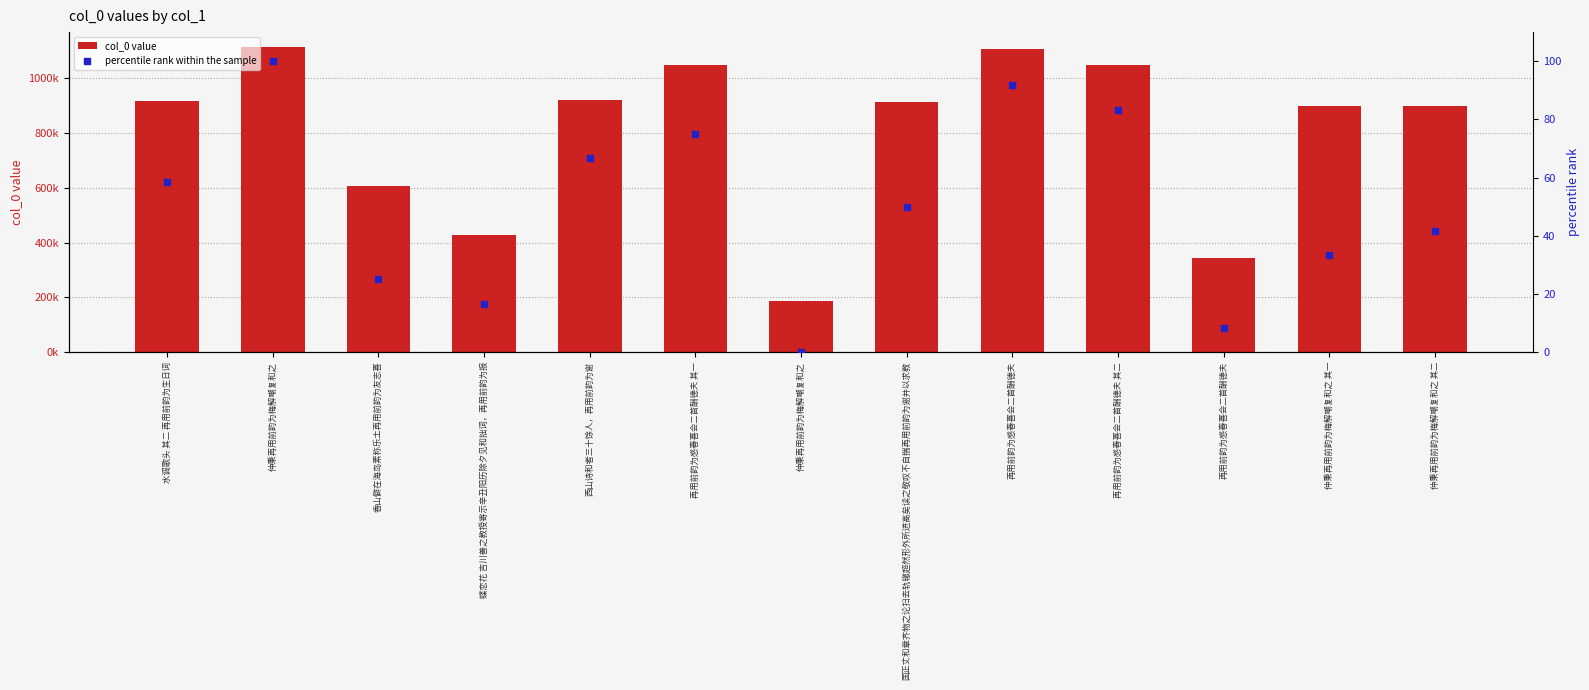

Which series reaches the maximum Y coordinate?

col_0 value